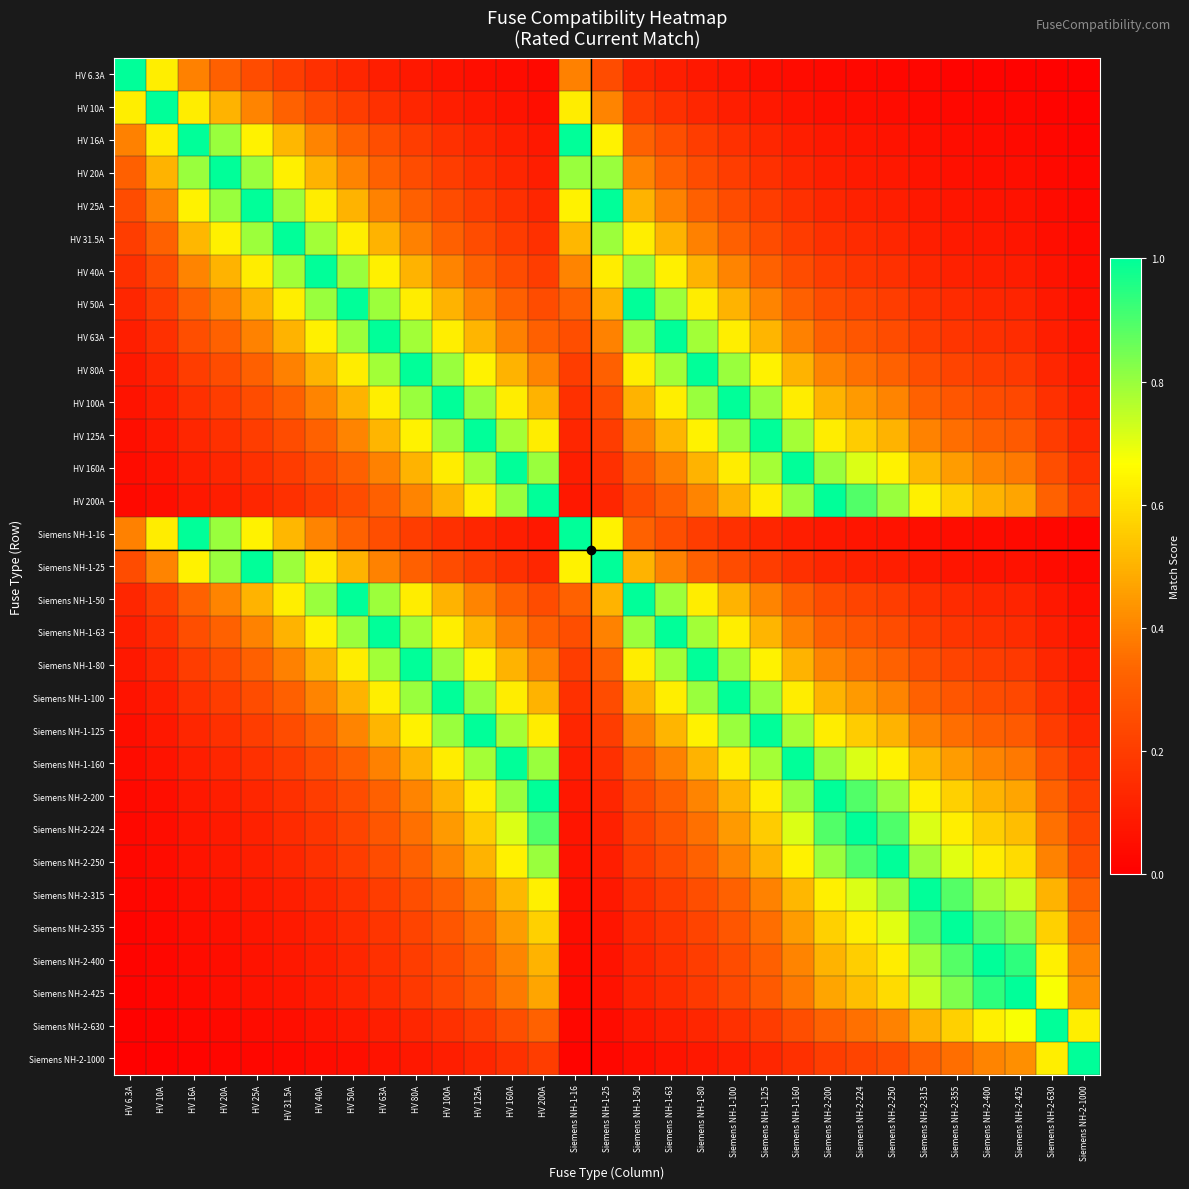

At which category does the chart reach its peak across all series?

HV 6.3A